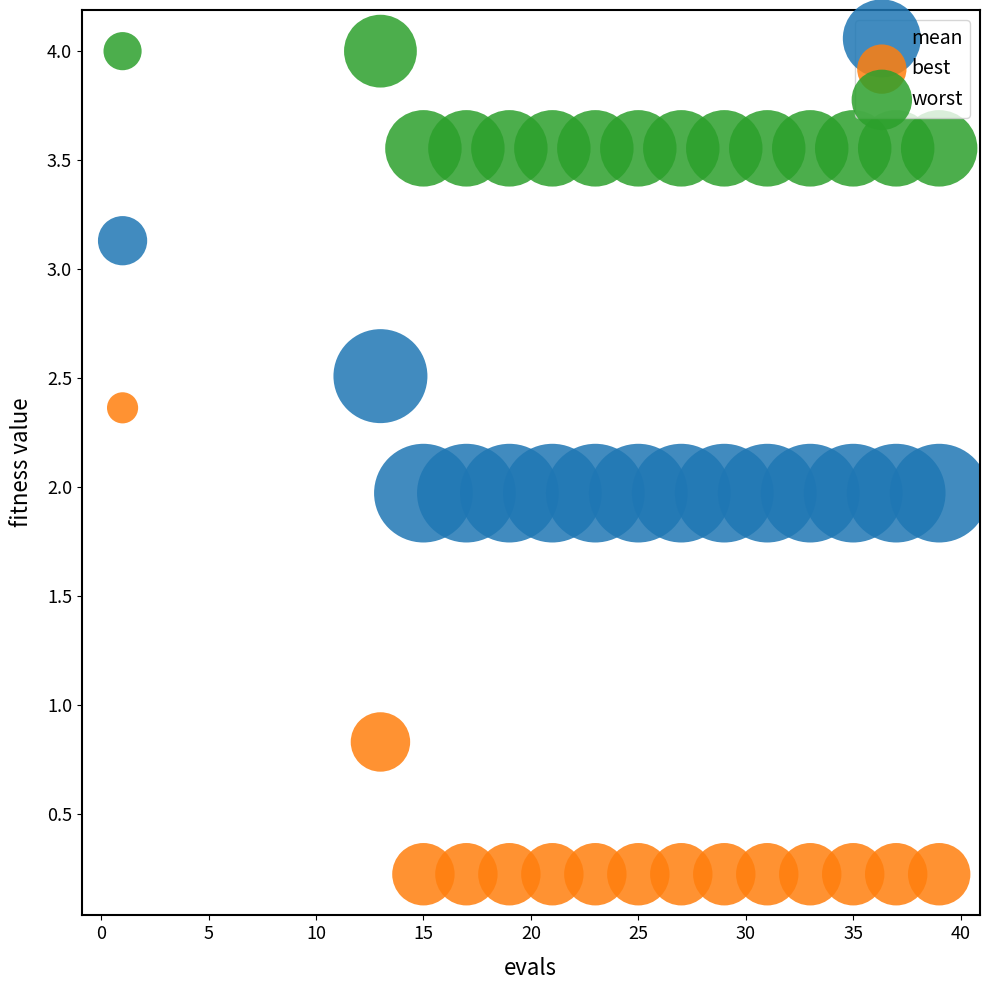

In the best series, what Y value is closest to 1?

0.8